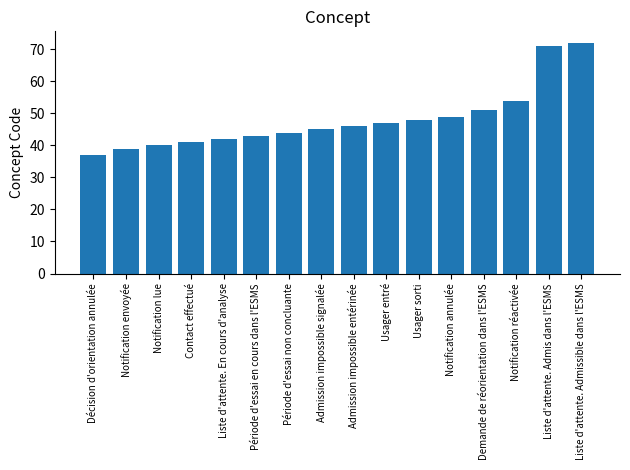

Reading right to left, transcribe all the data shown in this chart.

72	71	54	51	49	48	47	46	45	44	43	42	41	40	39	37